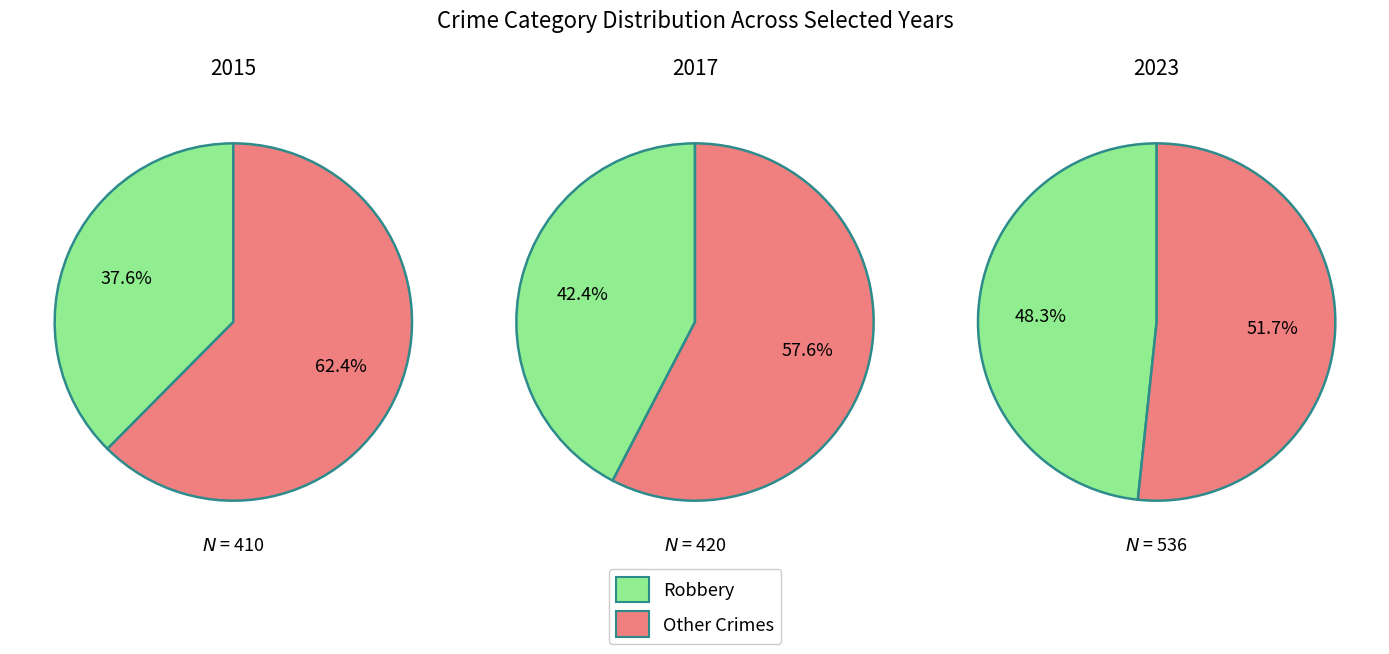

The 4 slice represents 1% of the pie. True or false?

False